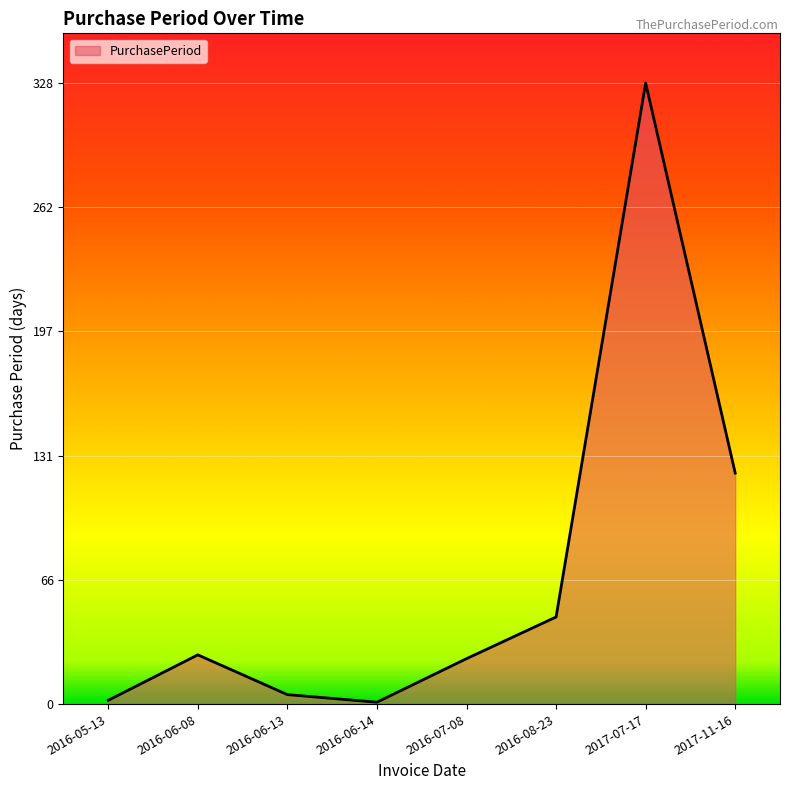

What is the difference between the values at 2016-07-08 and 2016-05-13?

22